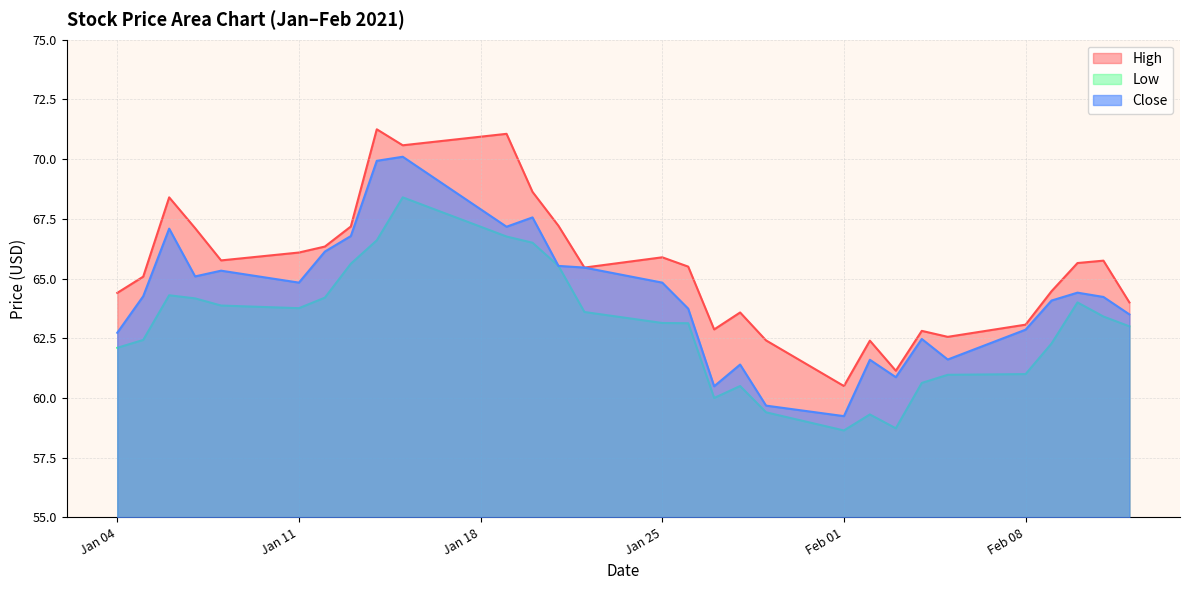

What is the difference between the maximum and minimum values in the High series?

10.8